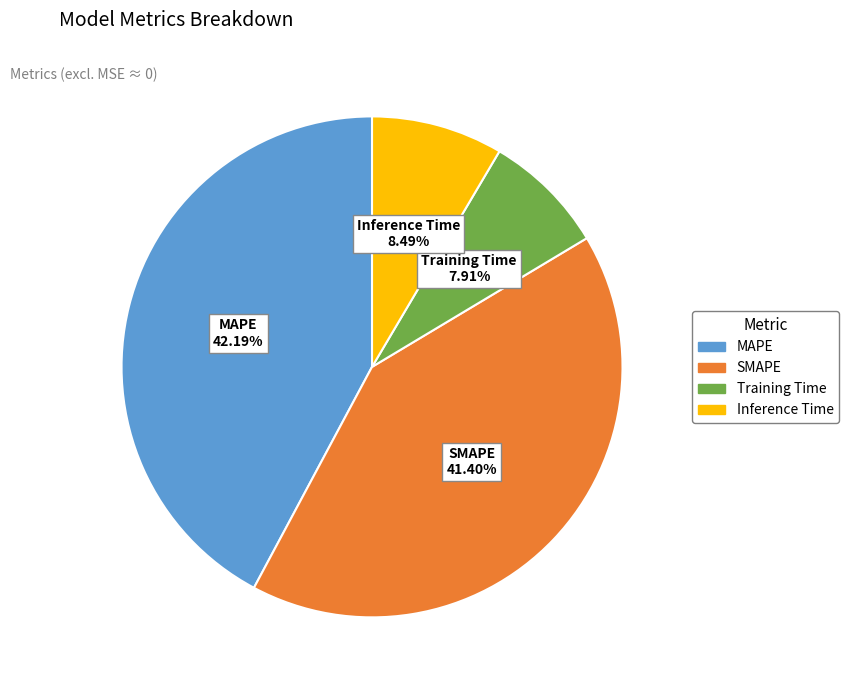

Does MAPE represent more than half of the total?

No